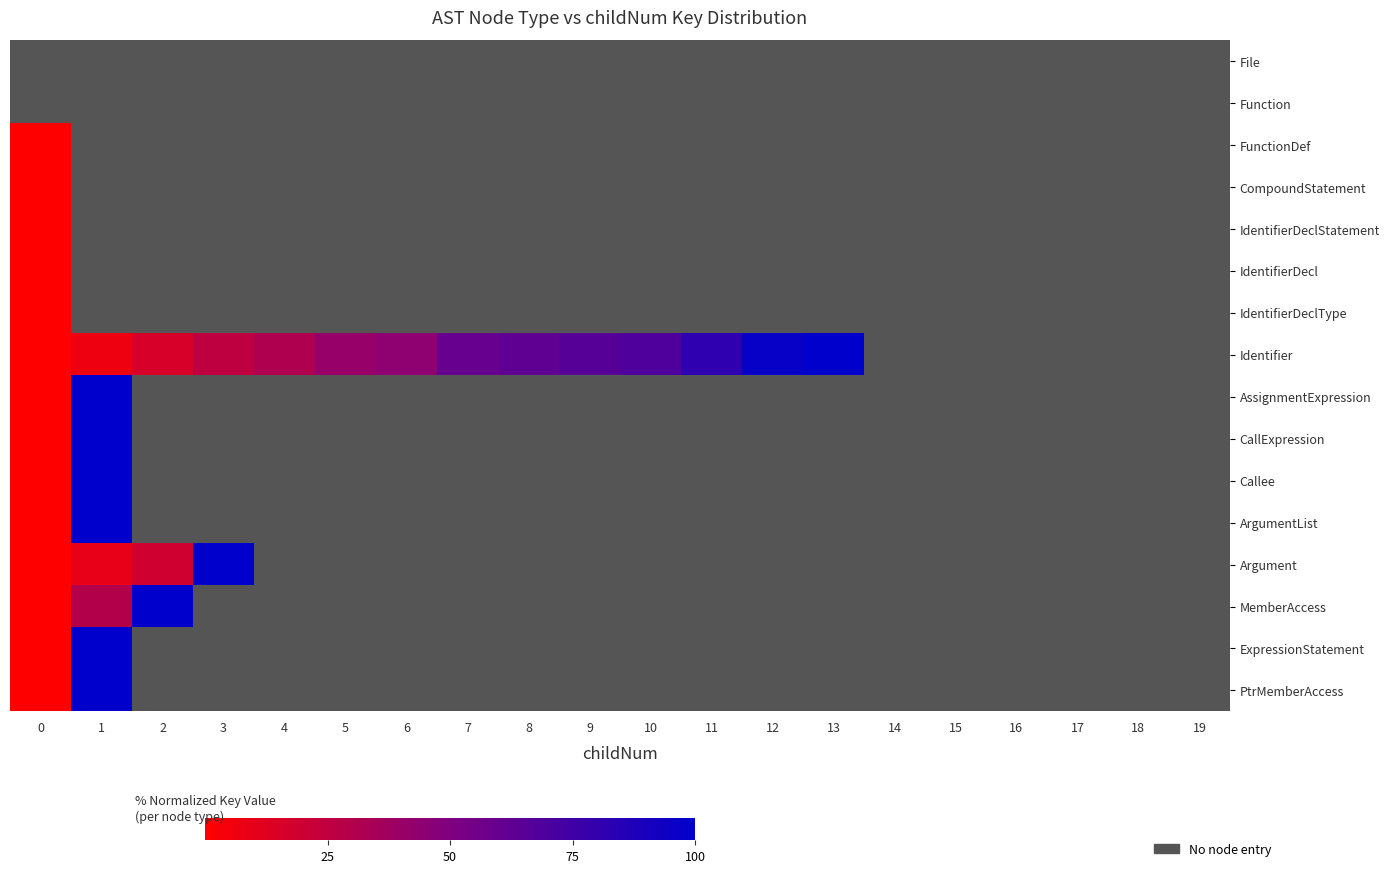

How many distinct data groups are displayed?

16